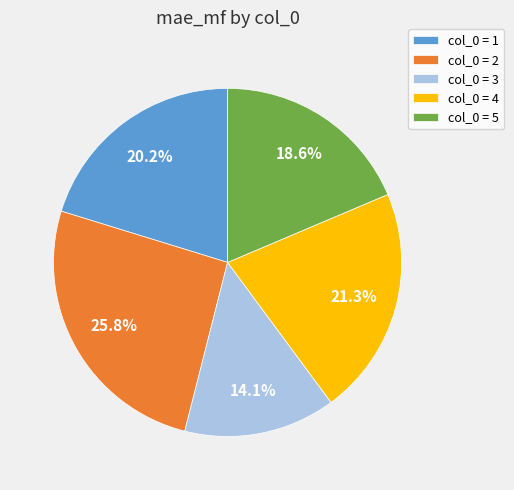

What is the smallest slice in the pie chart?

col_0 = 3